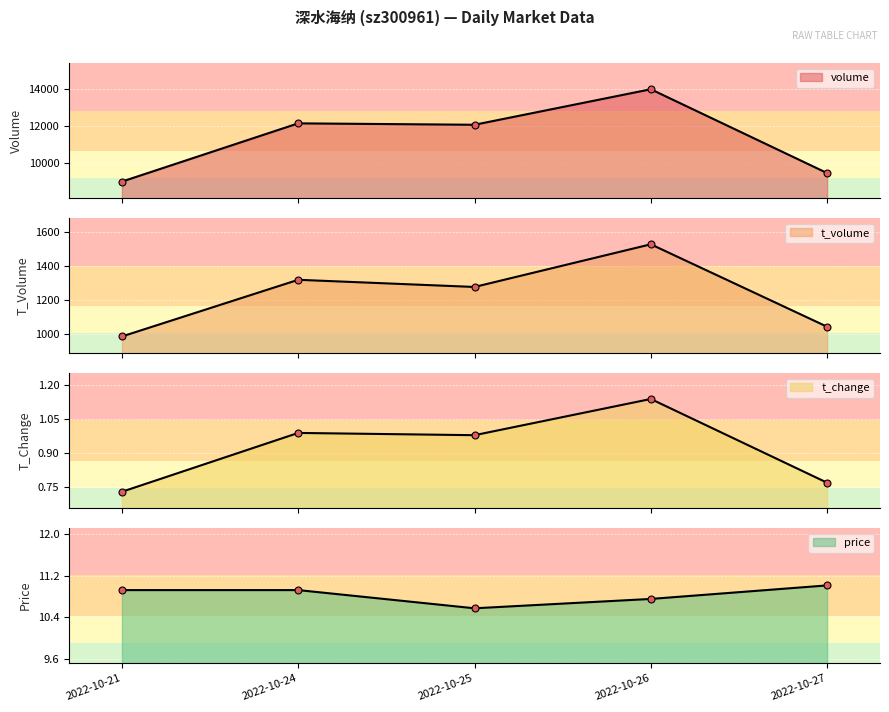

Is the value of volume at 2022-10-27 greater than the value of t_volume at 2022-10-21?

Yes